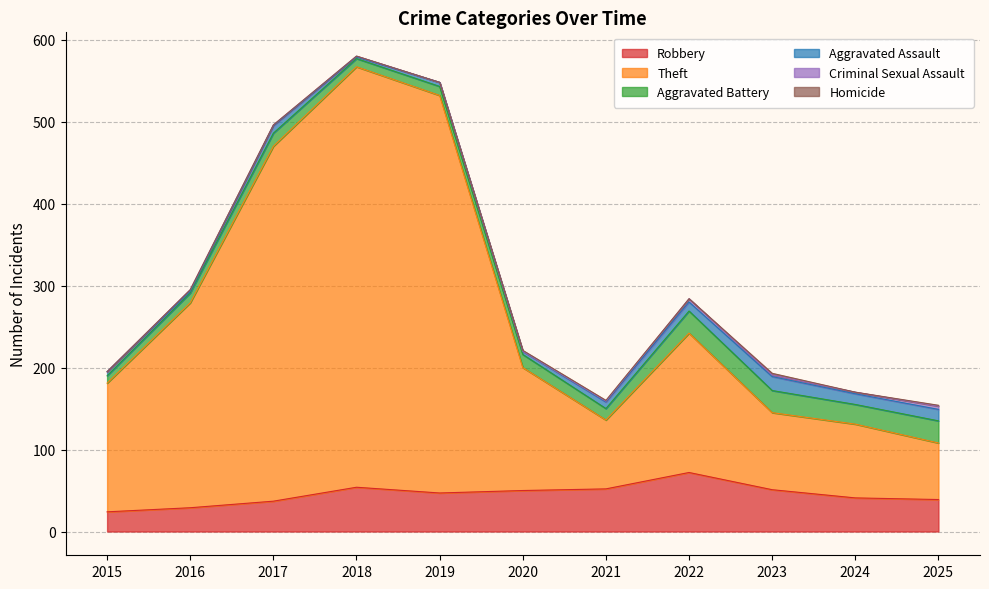

What is the value of the Aggravated Assault point at the 1st from the left?

5